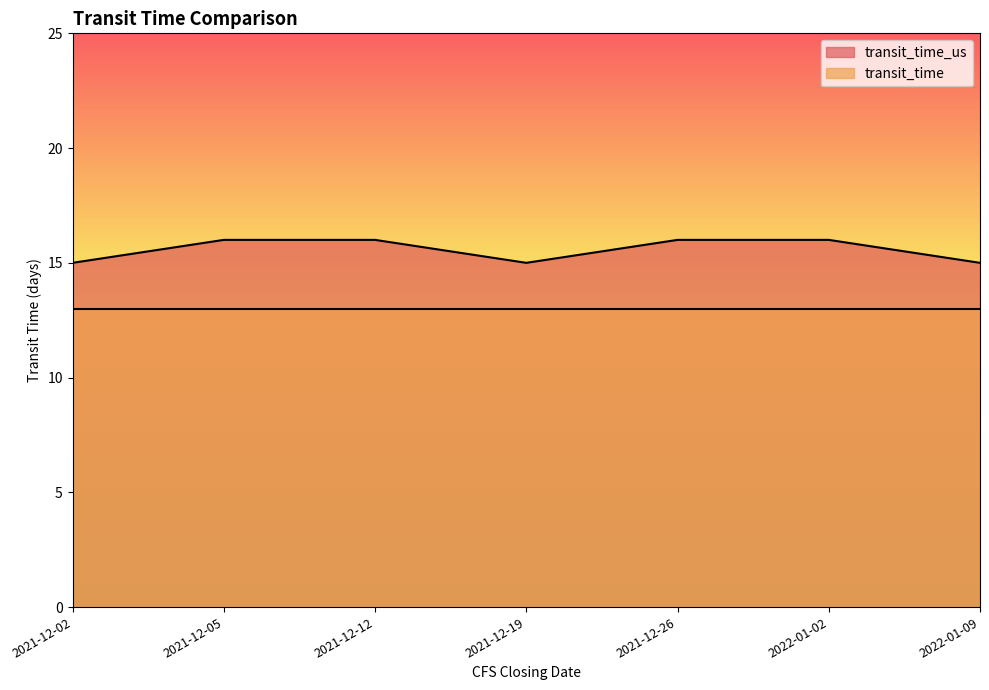

Reading right to left, extract all data points from this chart.

15	16	16	15	16	16	15